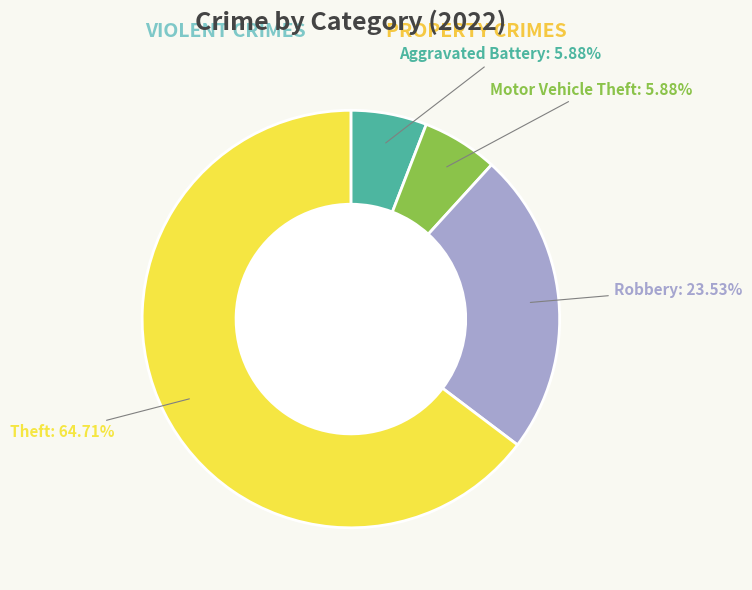

What is the ratio of the value at Robbery to the value at Motor Vehicle Theft?

4.0